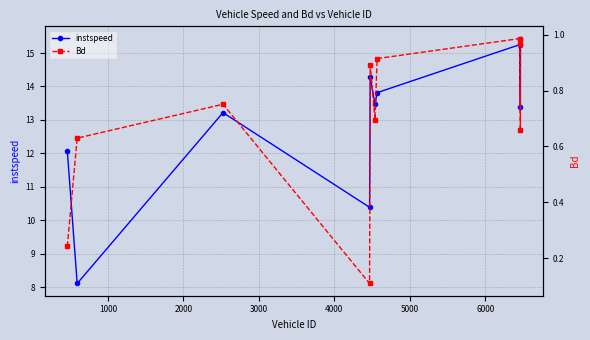

True or false: Bd and instspeed intersect in this chart.

False